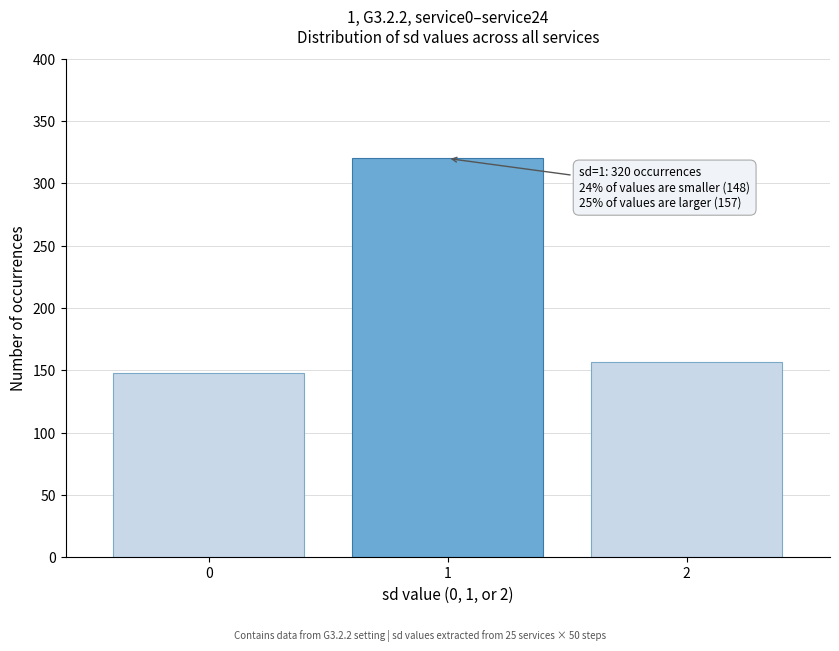

Reading left to right, transcribe all the data shown in this chart.

0=148	1=320	2=157